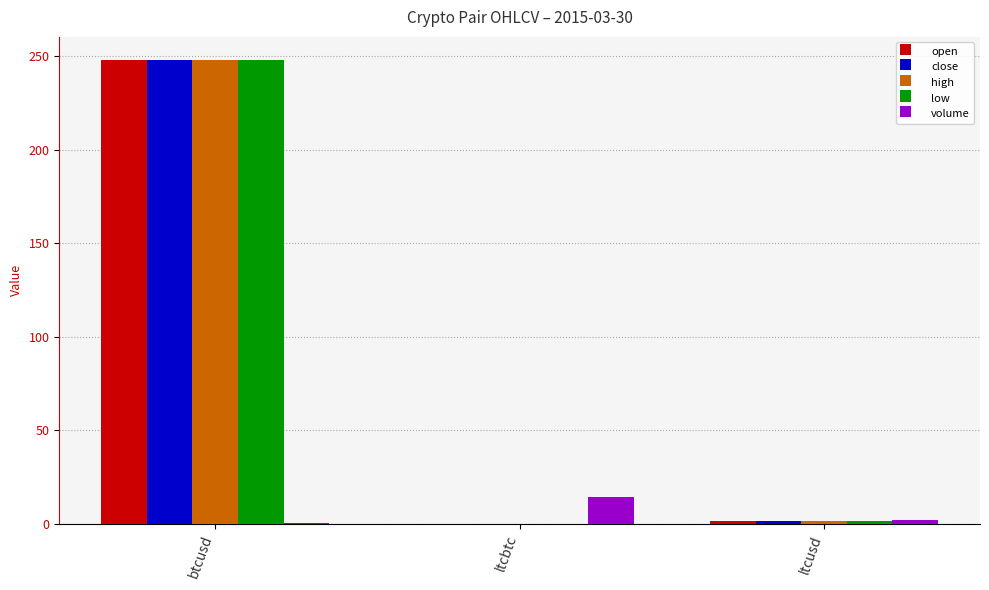

At which category is the sum across all series the highest?

btcusd